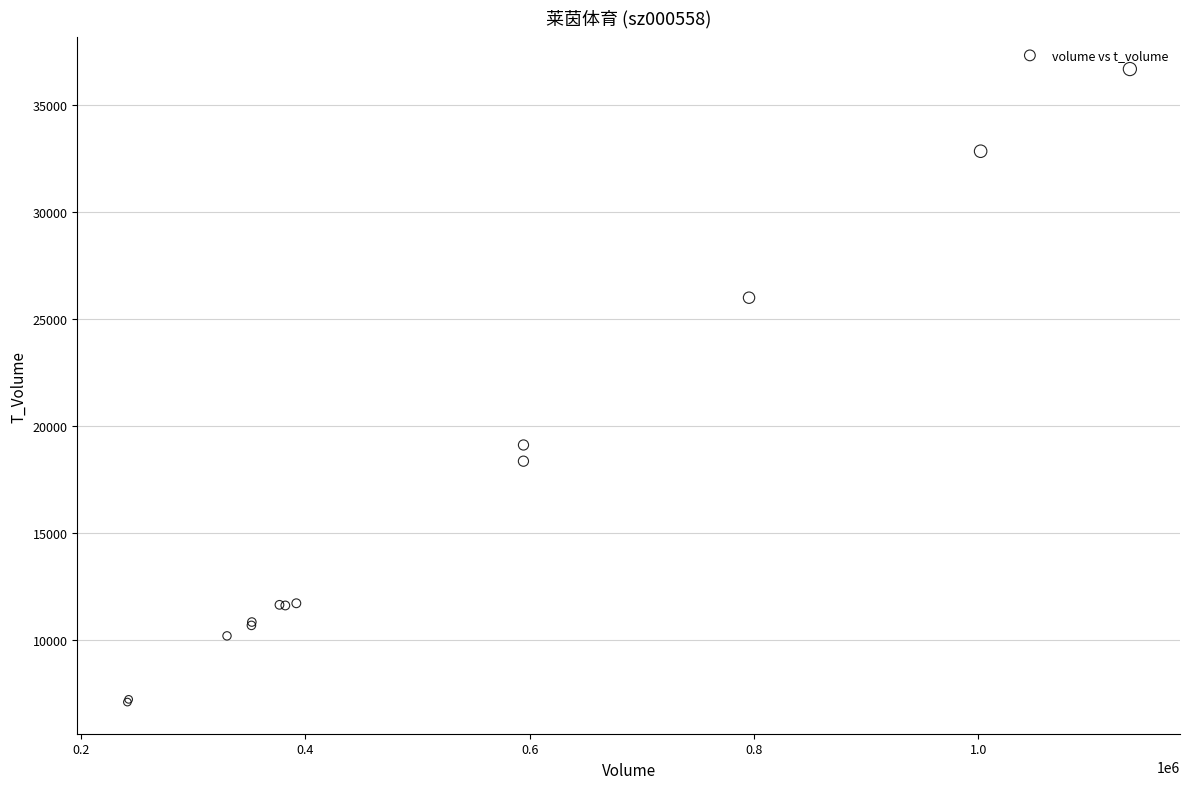

What Y value in the scatter plot is closest to 21887?

19108